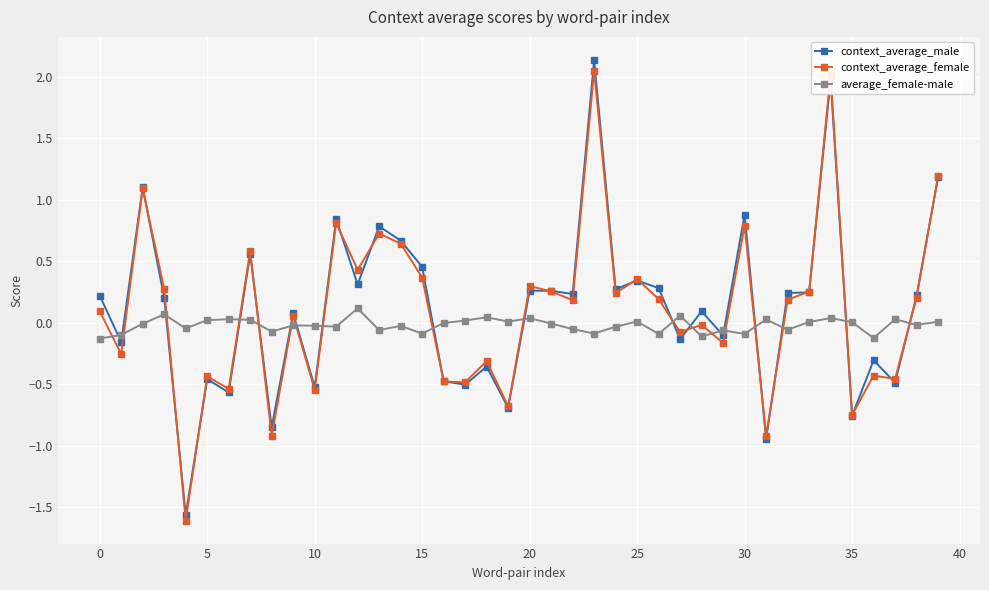

True or false: average_female-male and context_average_female cross at least once.

True